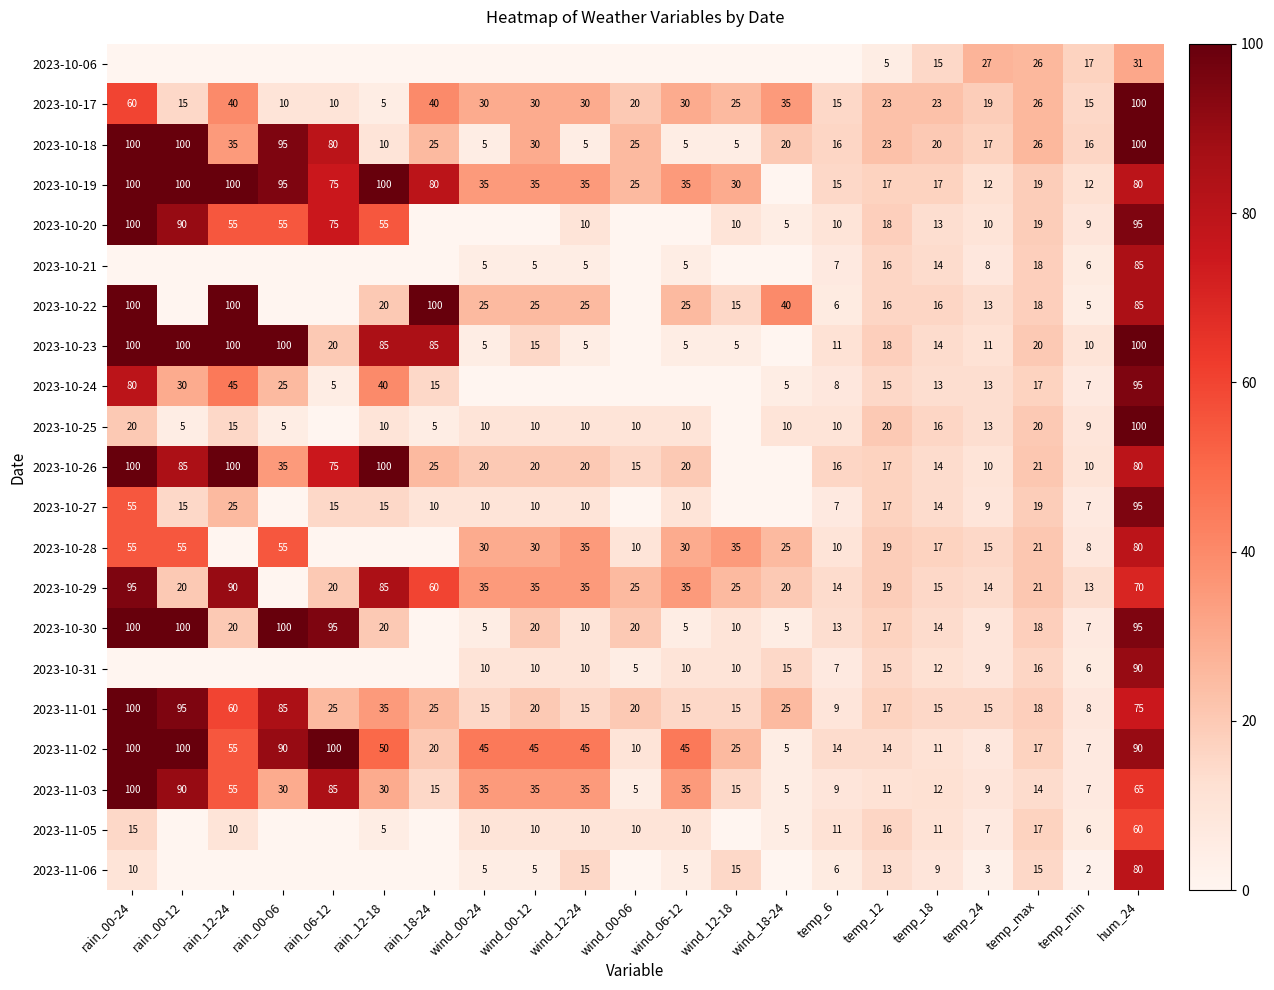

What is the sum of the 2023-11-02 values at wind_00-24 and wind_06-12?

90